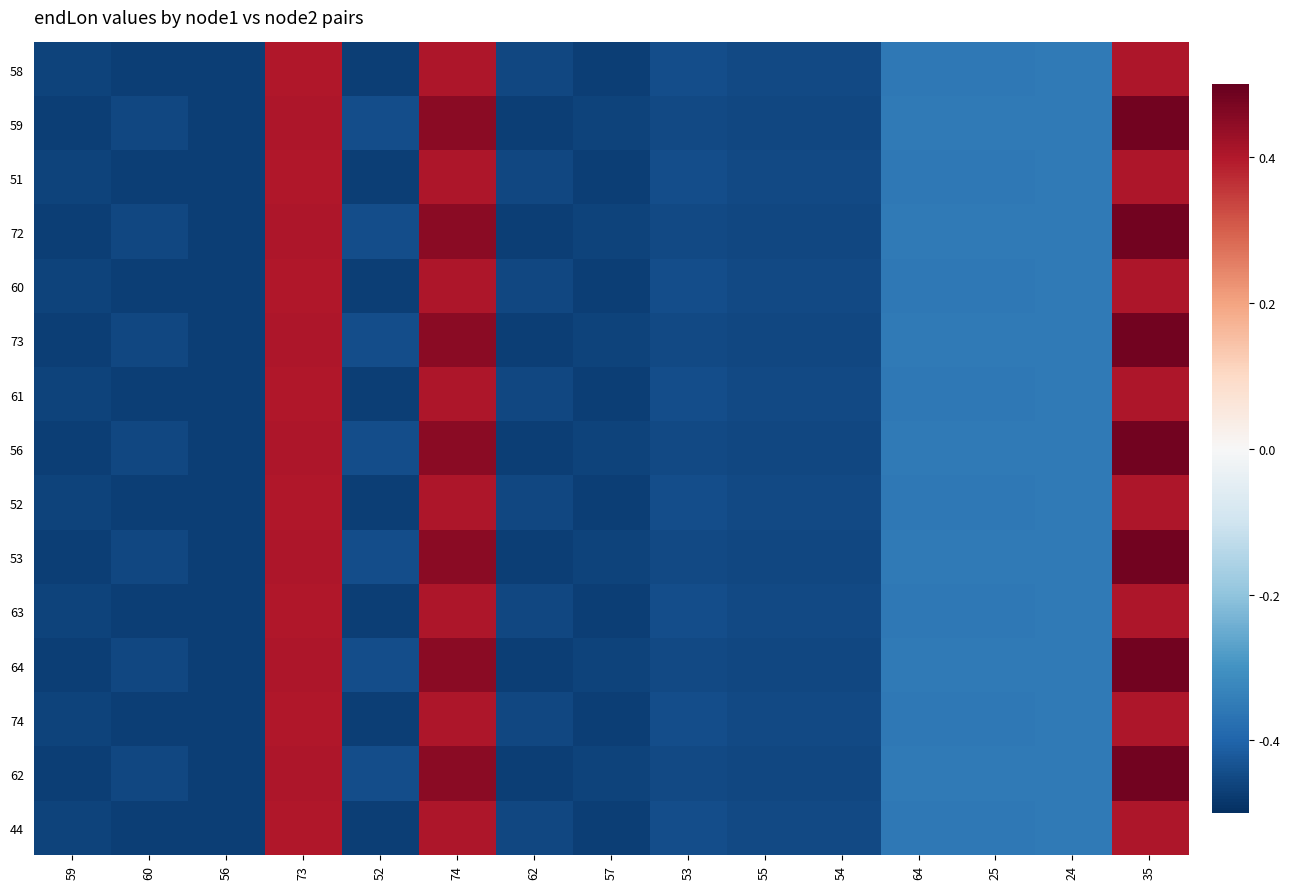

Which has a higher value, 35 or 73?

35